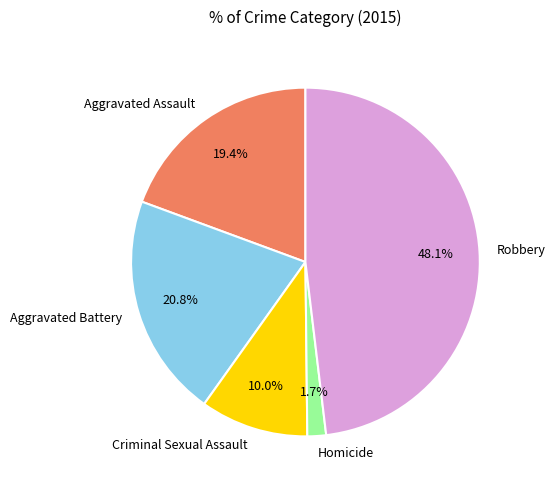

True or false: Criminal Sexual Assault accounts for 1% of the total.

False